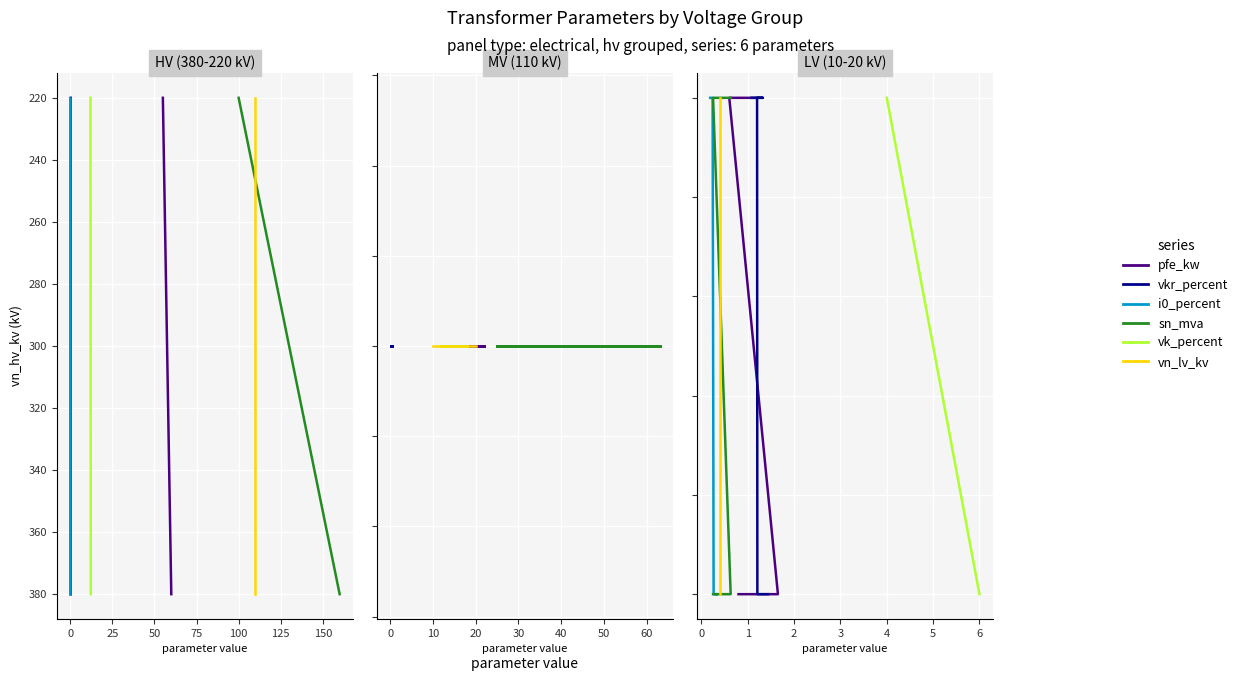

How many lines are shown in the chart?

6